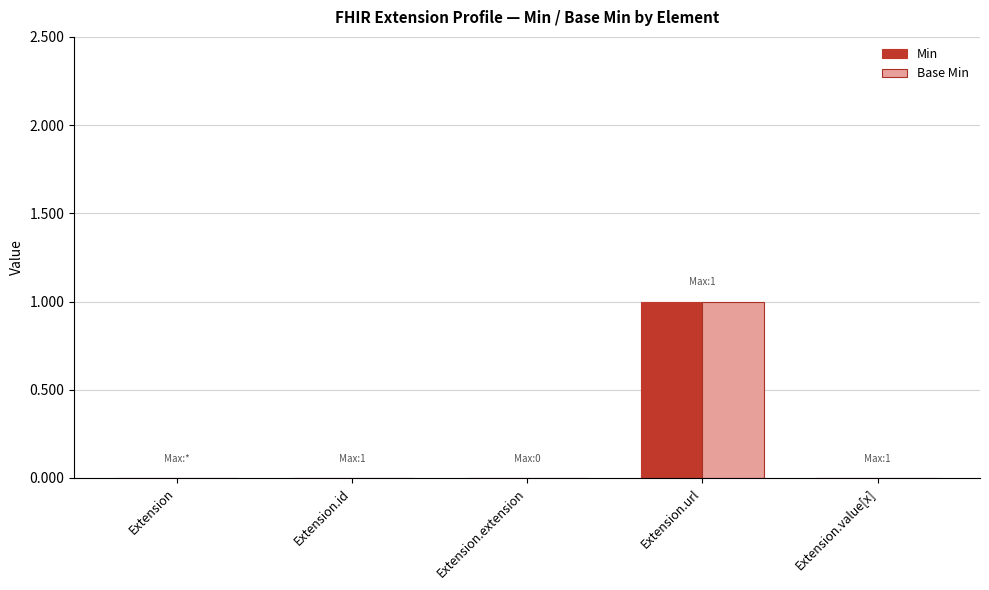

The value of Base Min at Extension.extension is -1. True or false?

False